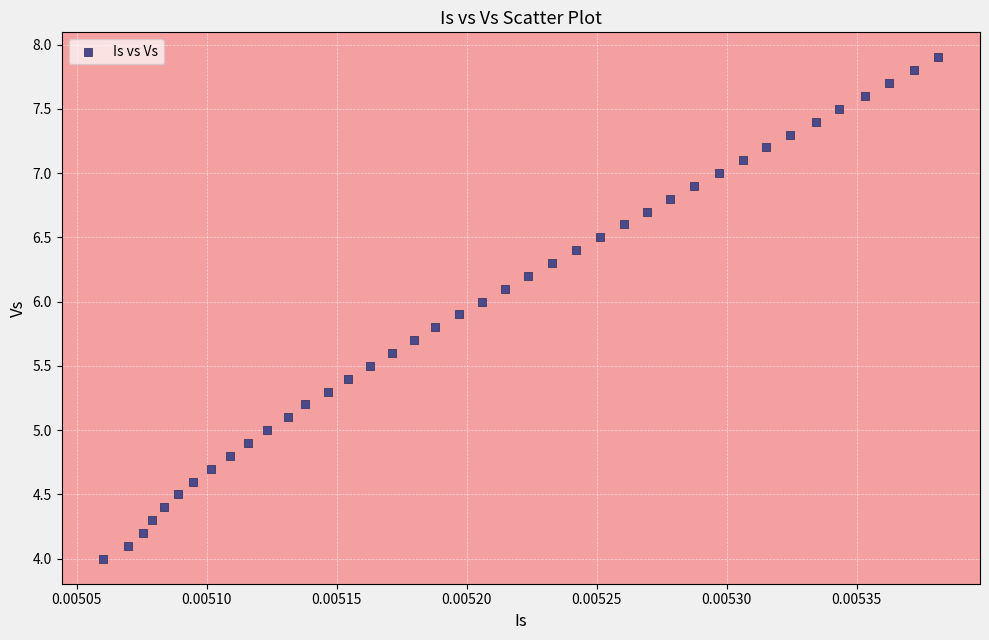

What is the range of Y values (max minus min)?

3.9